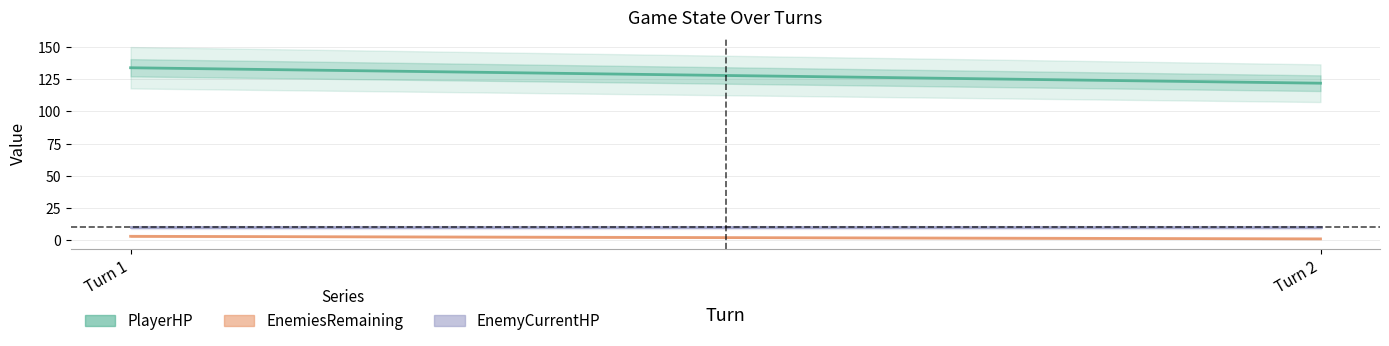

At how many categories does at least one series exceed 103?

2